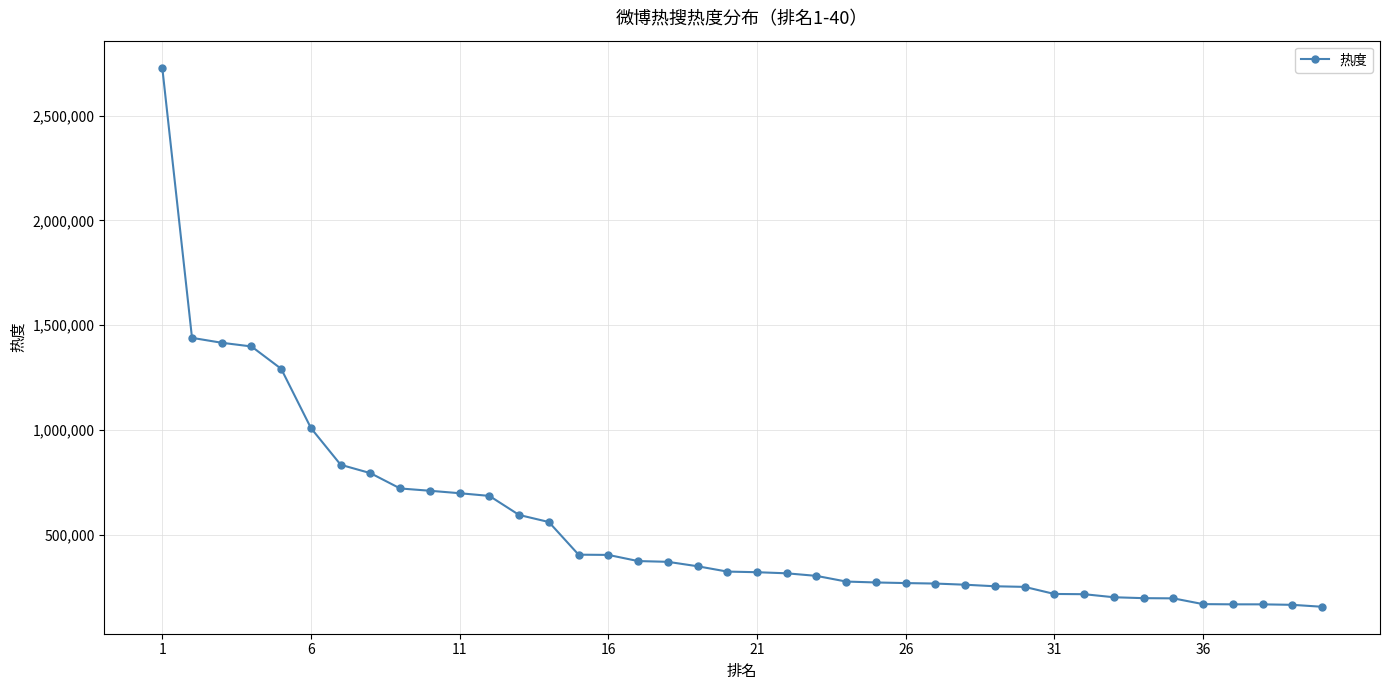

What is the difference between the maximum and minimum values?

2571485